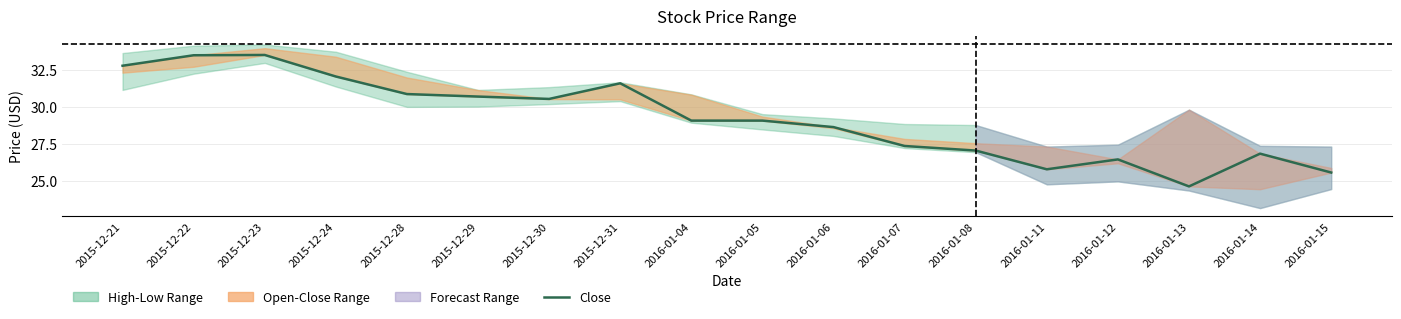

What is the label of the 15th point from the right?

2015-12-24